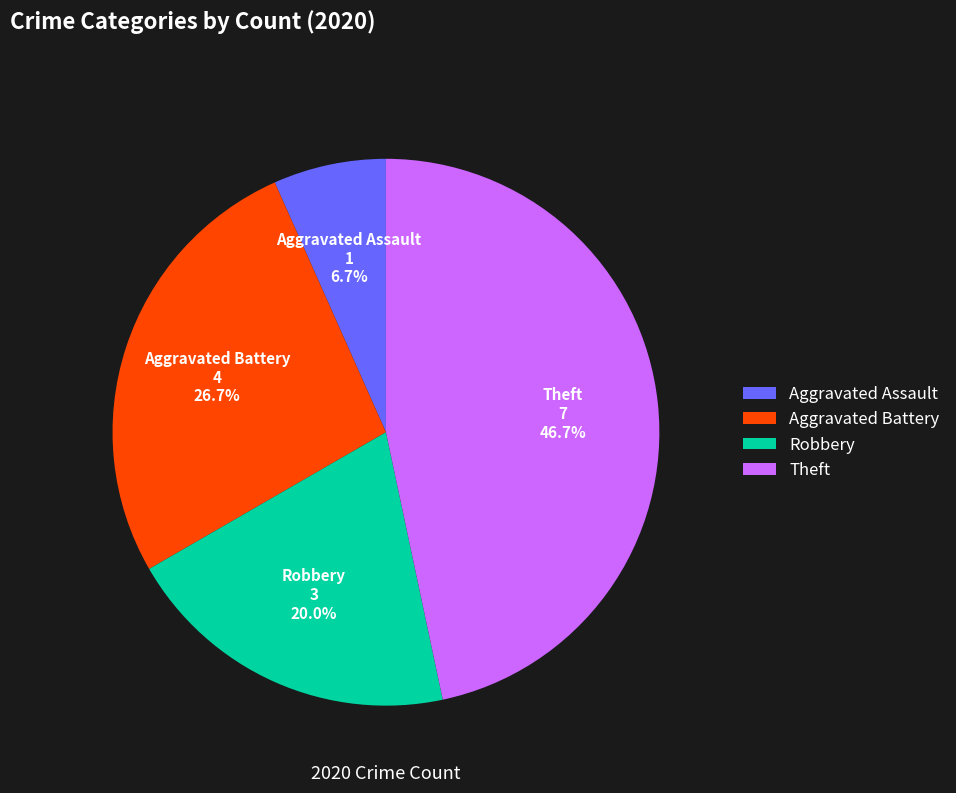

True or false: Aggravated Battery accounts for 37% of the total.

False